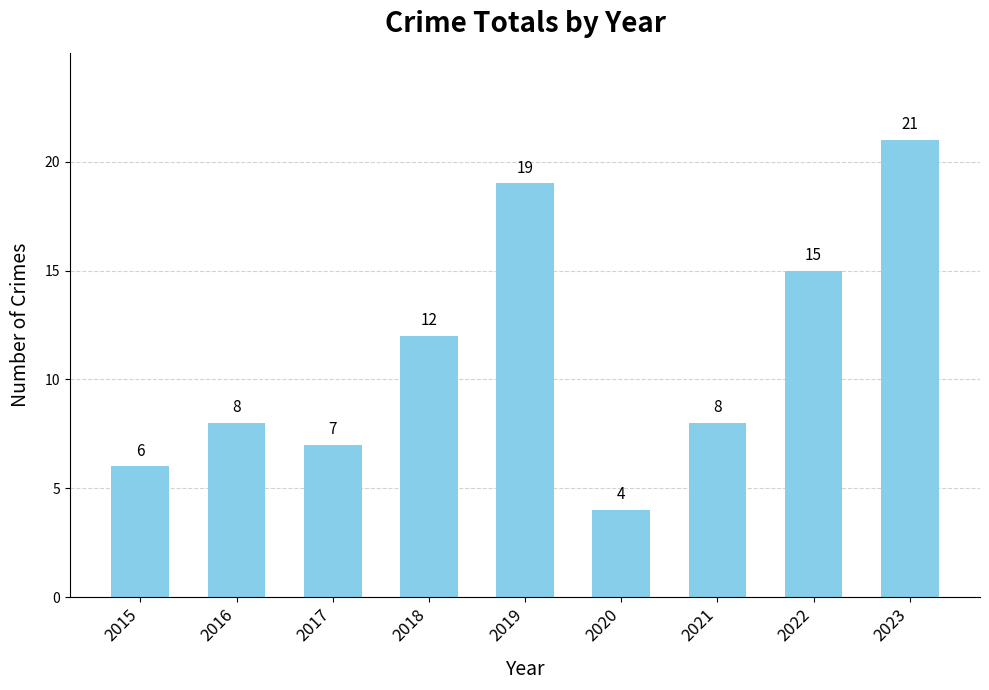

How many categories are shown in the chart?

9